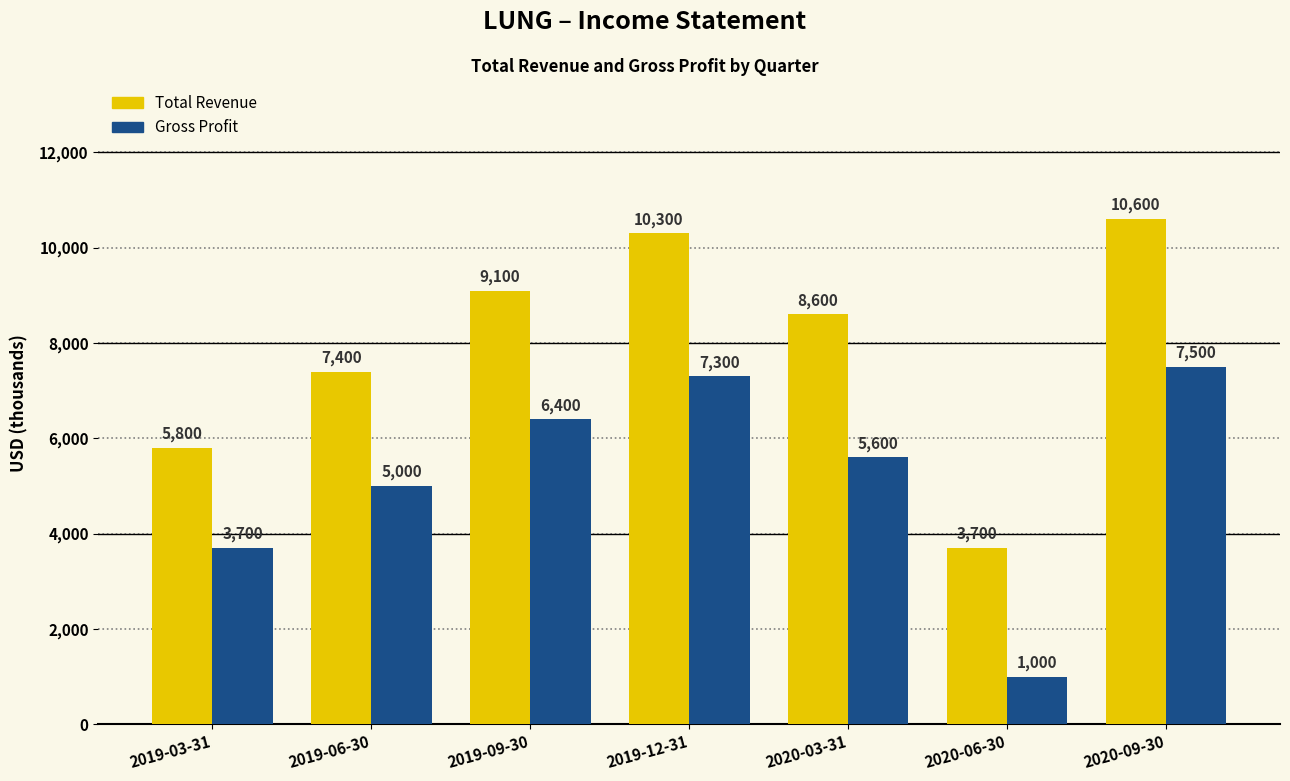

What is the label of the 6th bar from the right?

2019-06-30